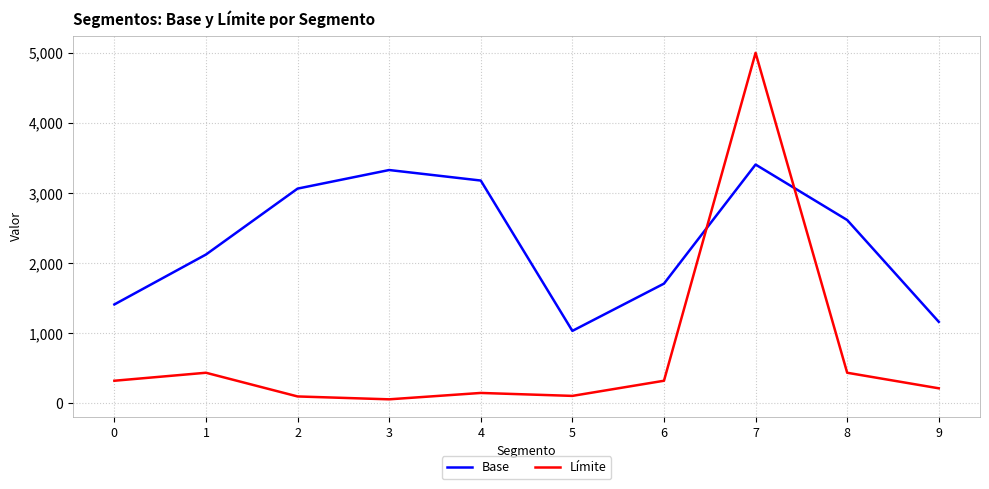

How many intersections are there between Base and Límite?

2